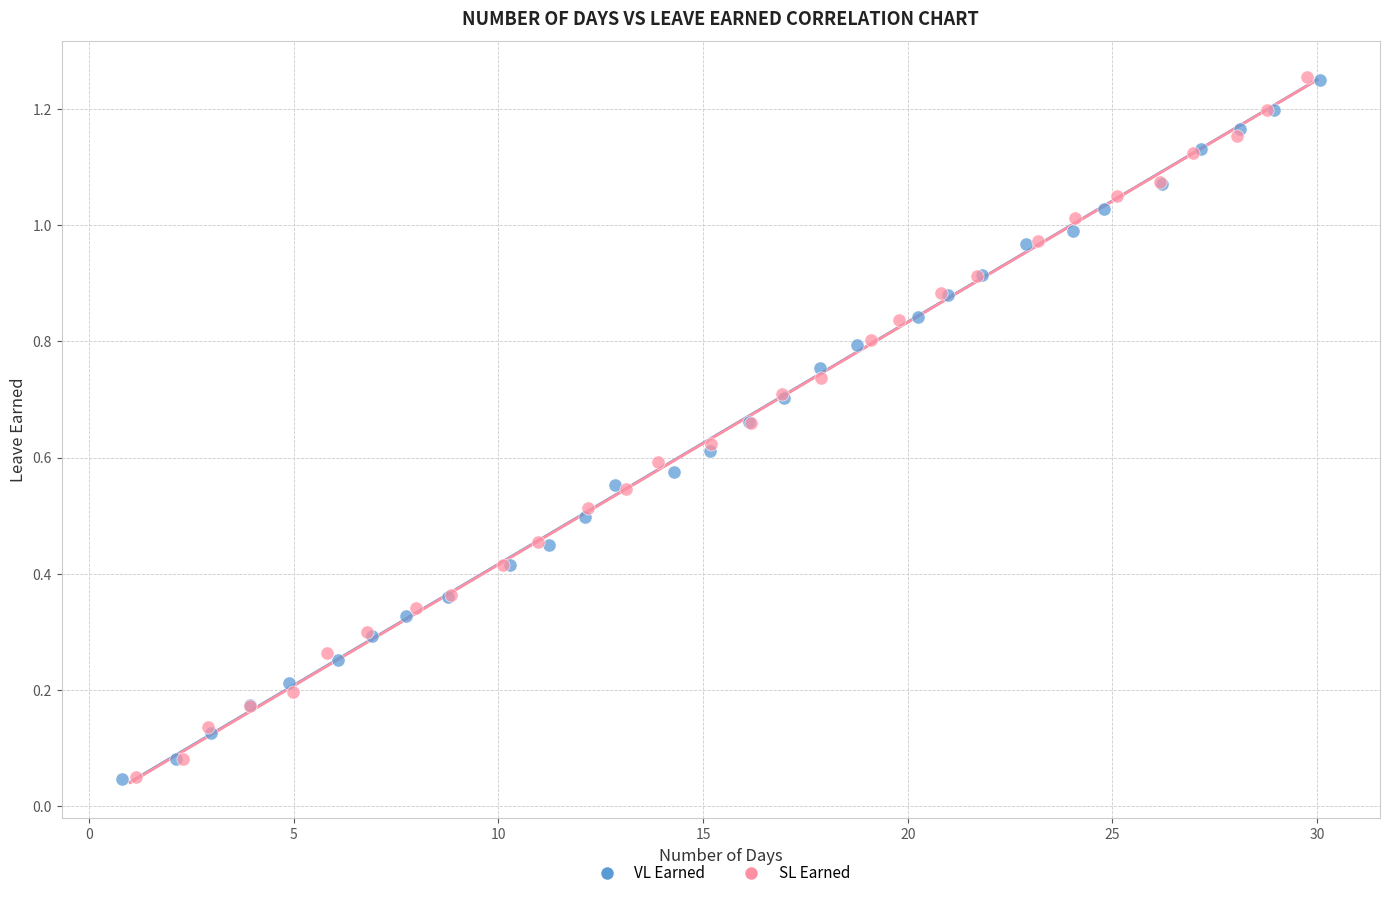

What are all the series names shown in the legend?

VL Earned, SL Earned